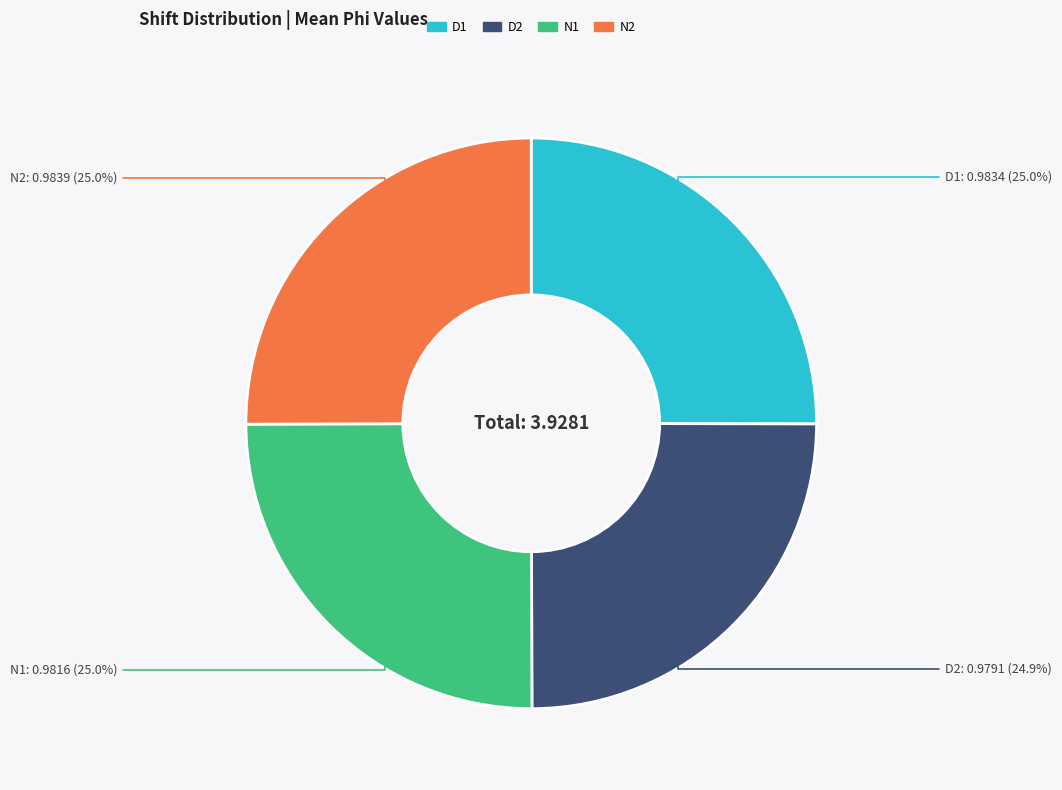

What is the ratio of the value at N1 to the value at D1?

1.0